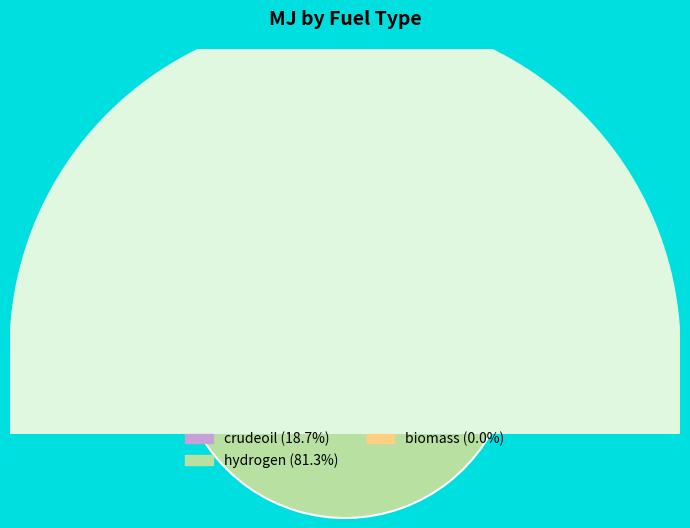

To the nearest percent, what is the average slice percentage?

33%